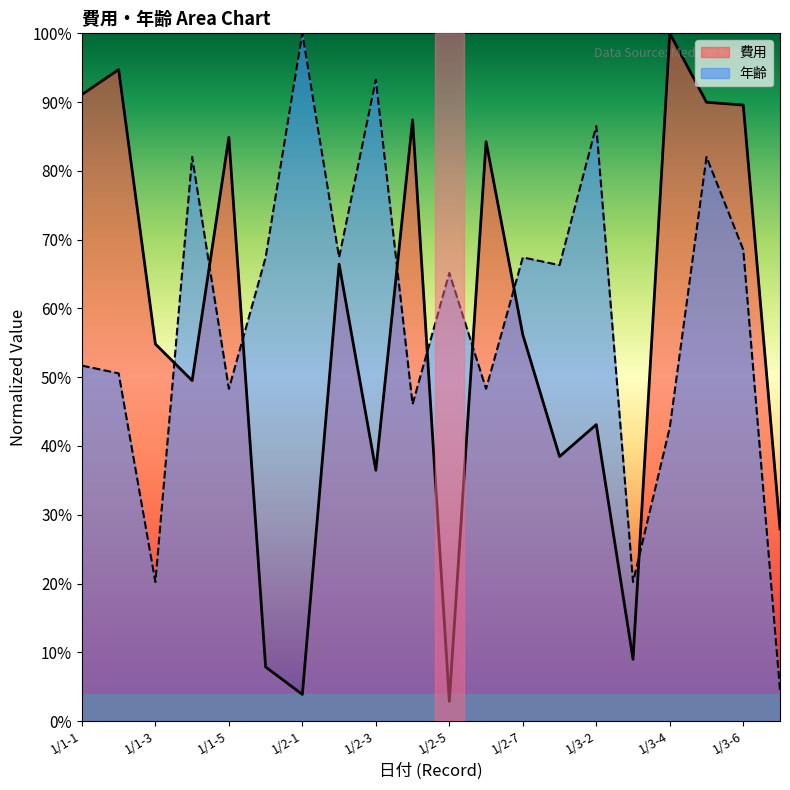

What is the difference between the highest and lowest values at 1/3-1?

27.8